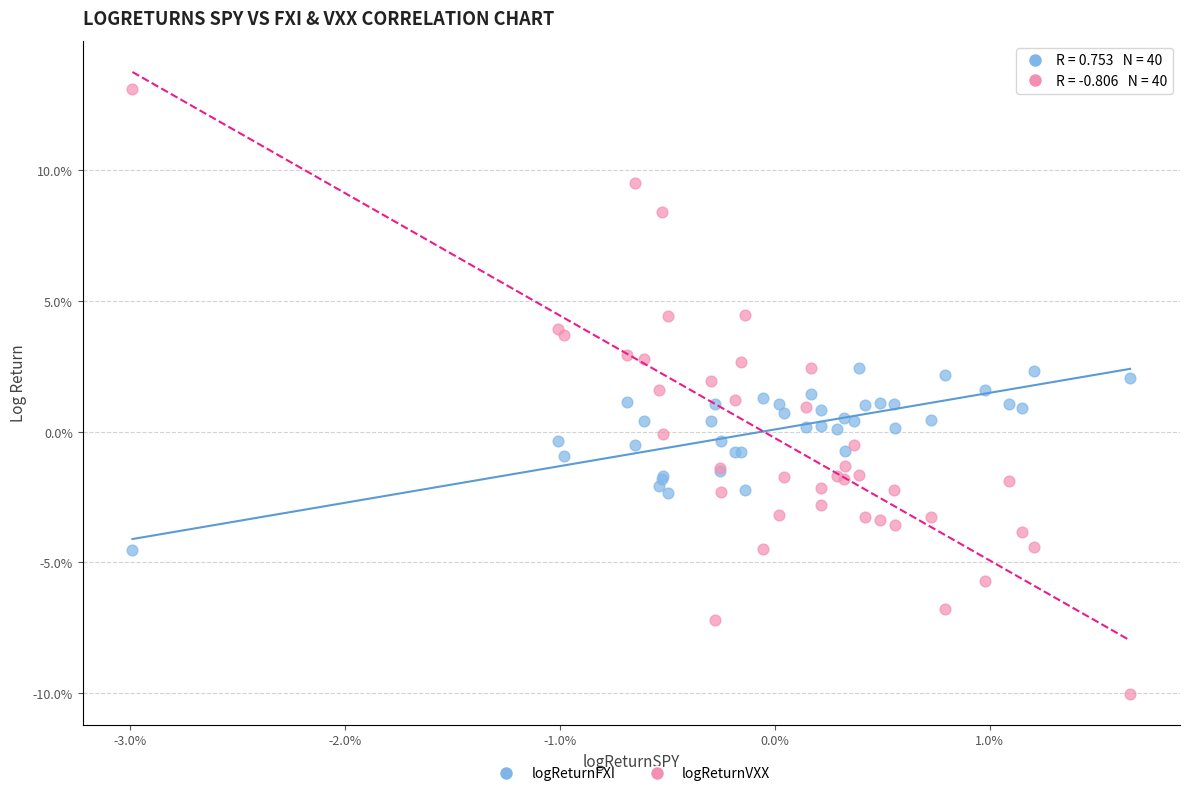

Which series has the widest spread of Y values?

logReturnVXX